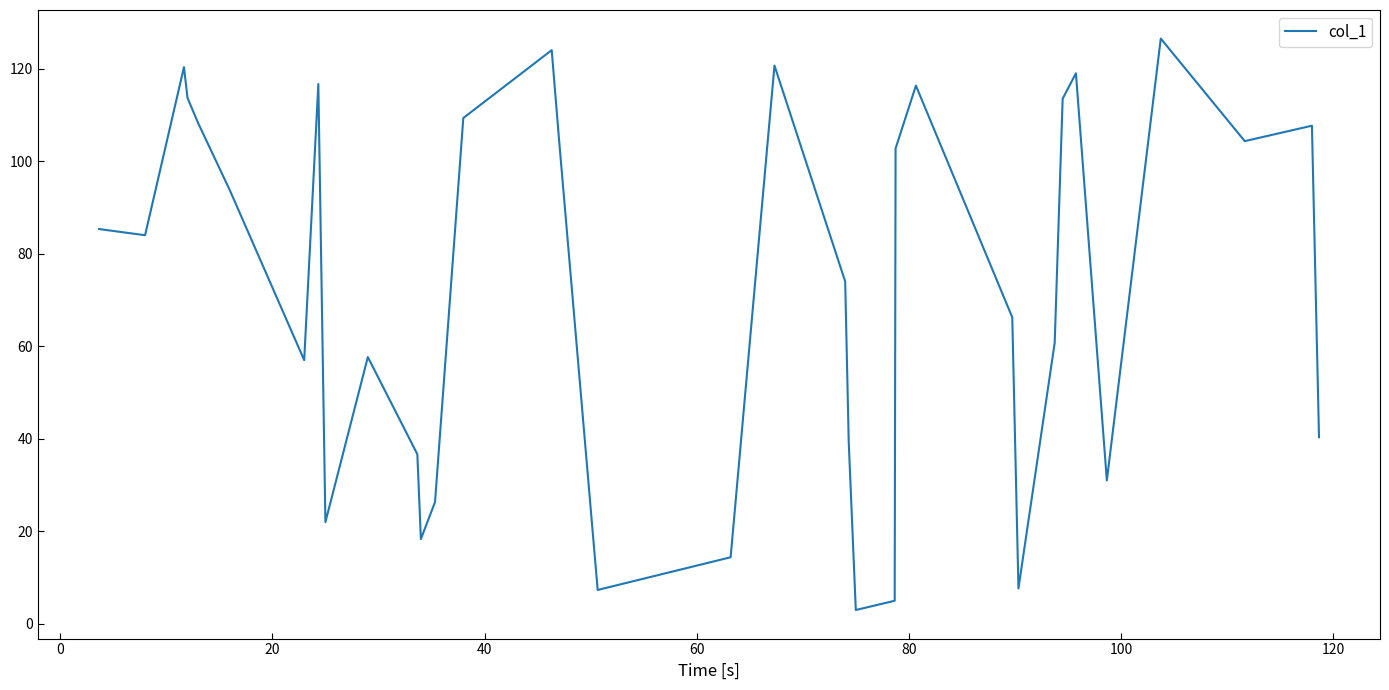

How many lines are shown in the chart?

1